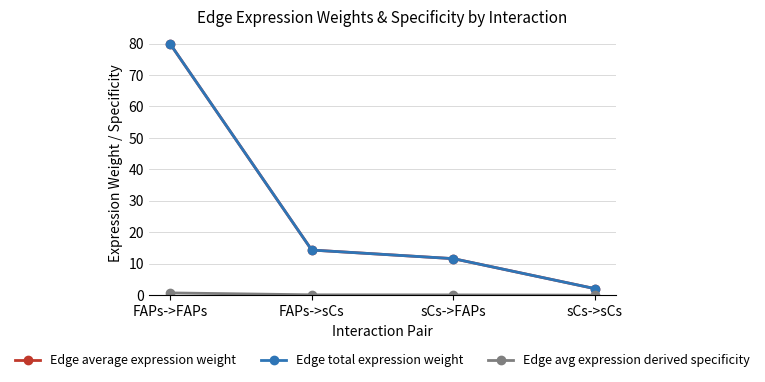

At which label is Edge total expression weight closest to 41?

FAPs->sCs